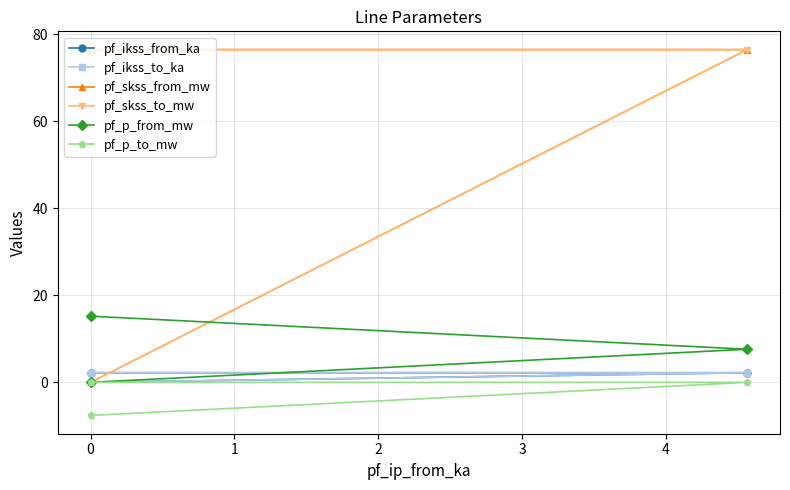

Count the number of data series in this chart.

6